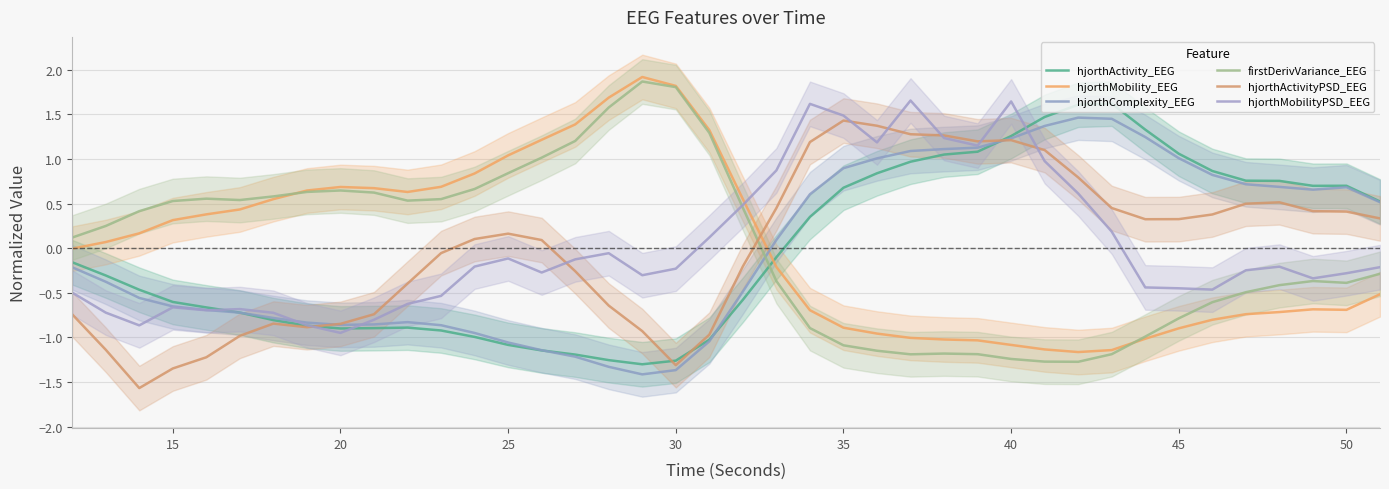

The firstDerivVariance_EEG series shows 0.3 at 12. True or false?

False